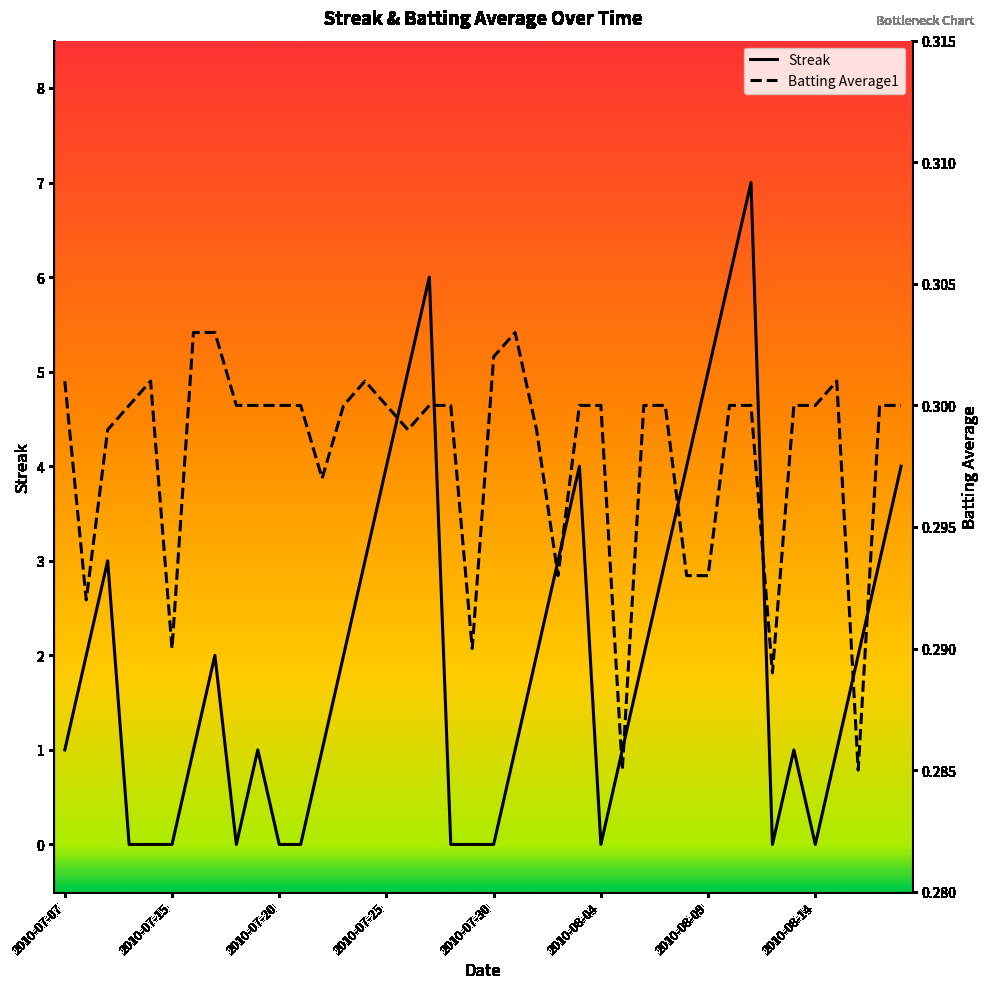

Reading left to right, what are all the values shown in this chart?

Streak: 1.0	2.0	3.0	0.0	0.0	0.0	1.0	2.0	0.0	1.0	0.0	0.0	1.0	2.0	3.0	4.0	5.0	6.0	0.0	0.0	0.0	1.0	2.0	3.0	4.0	0.0	1.0	2.0	3.0	4.0	5.0	6.0	7.0	0.0	1.0	0.0	1.0	2.0	3.0	4.0
Batting Average1: 0.3	0.3	0.3	0.3	0.3	0.3	0.3	0.3	0.3	0.3	0.3	0.3	0.3	0.3	0.3	0.3	0.3	0.3	0.3	0.3	0.3	0.3	0.3	0.3	0.3	0.3	0.3	0.3	0.3	0.3	0.3	0.3	0.3	0.3	0.3	0.3	0.3	0.3	0.3	0.3